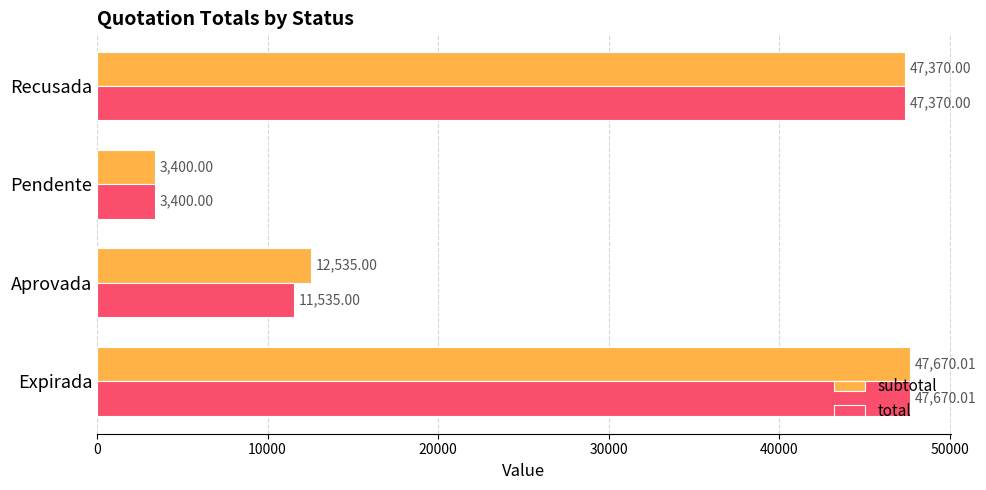

At which label is total closest to 25535?

Aprovada